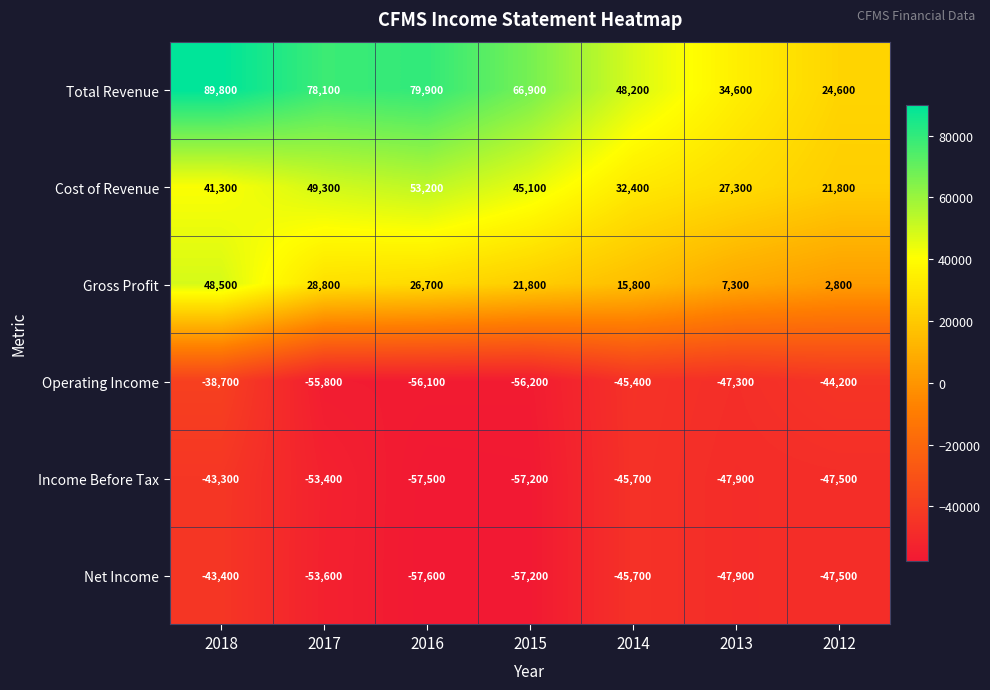

How many data points does each series have?

7